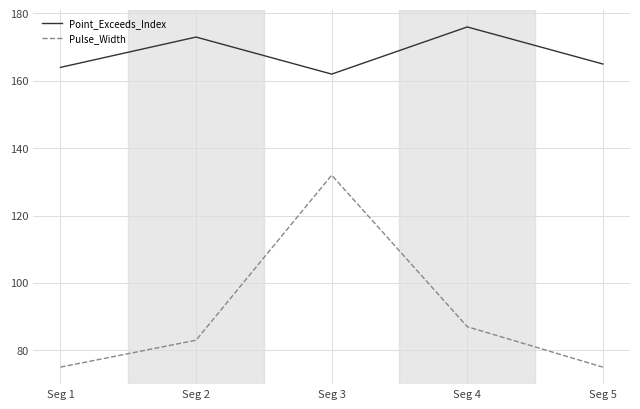

True or false: Pulse_Width and Point_Exceeds_Index intersect in this chart.

False